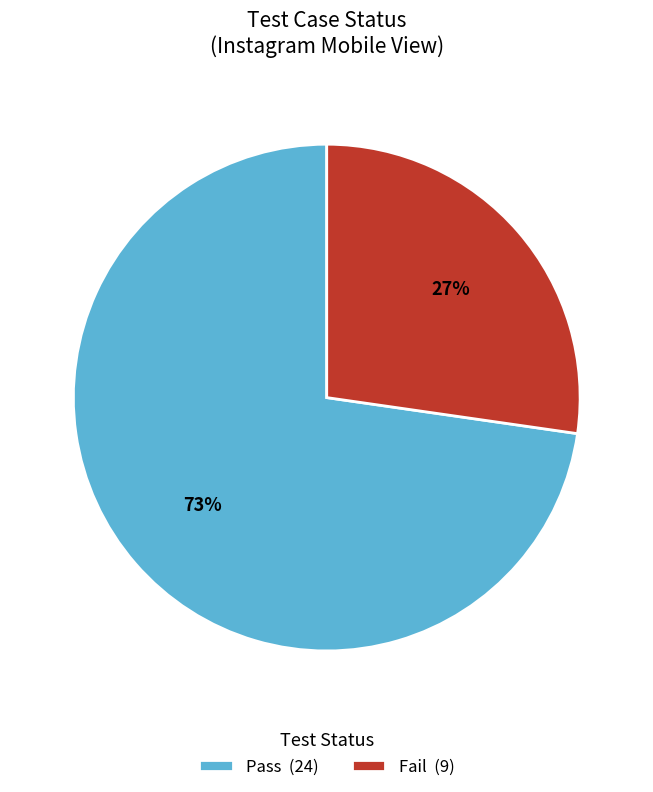

Is it true that Fail (9) is 27% of the pie?

True